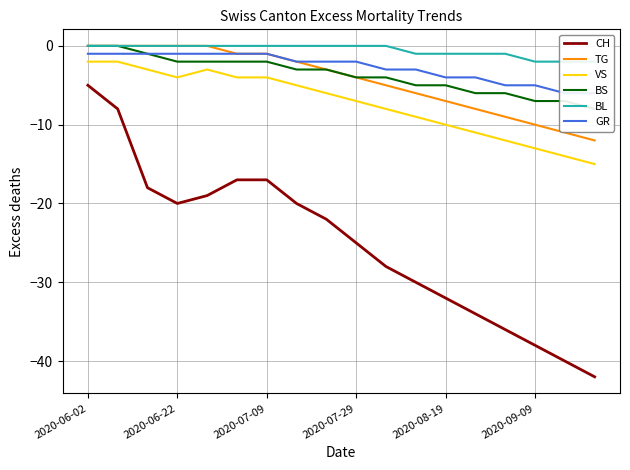

True or false: TG and CH cross at least once.

False